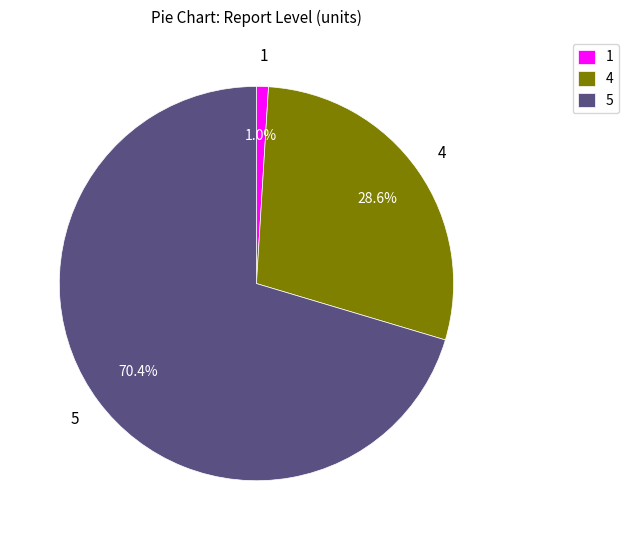

To the nearest percent, what percentage of the pie is 5?

70%